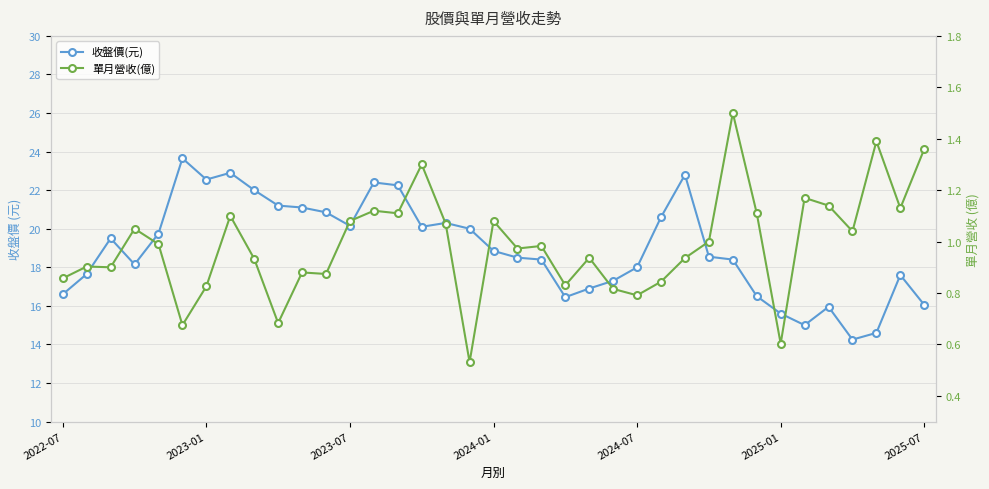

Which has a higher value, 2022-07 or 25?

25